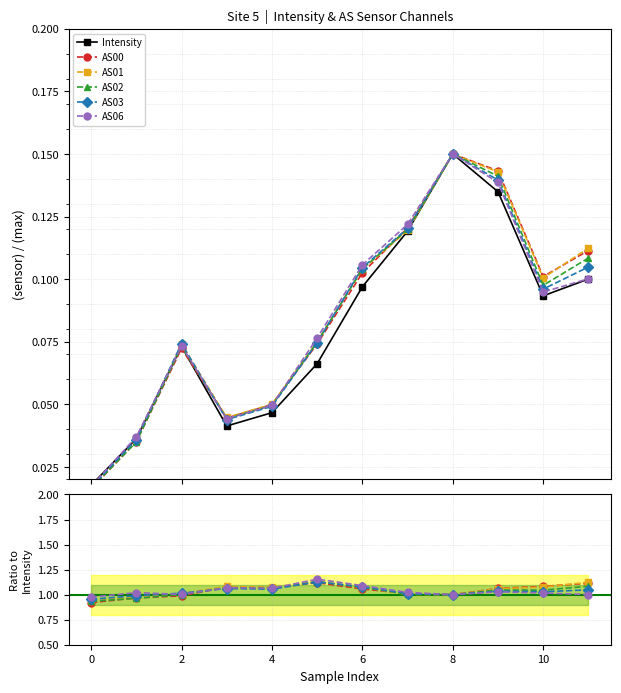

Does the chart display data point markers on the line(s)?

Yes